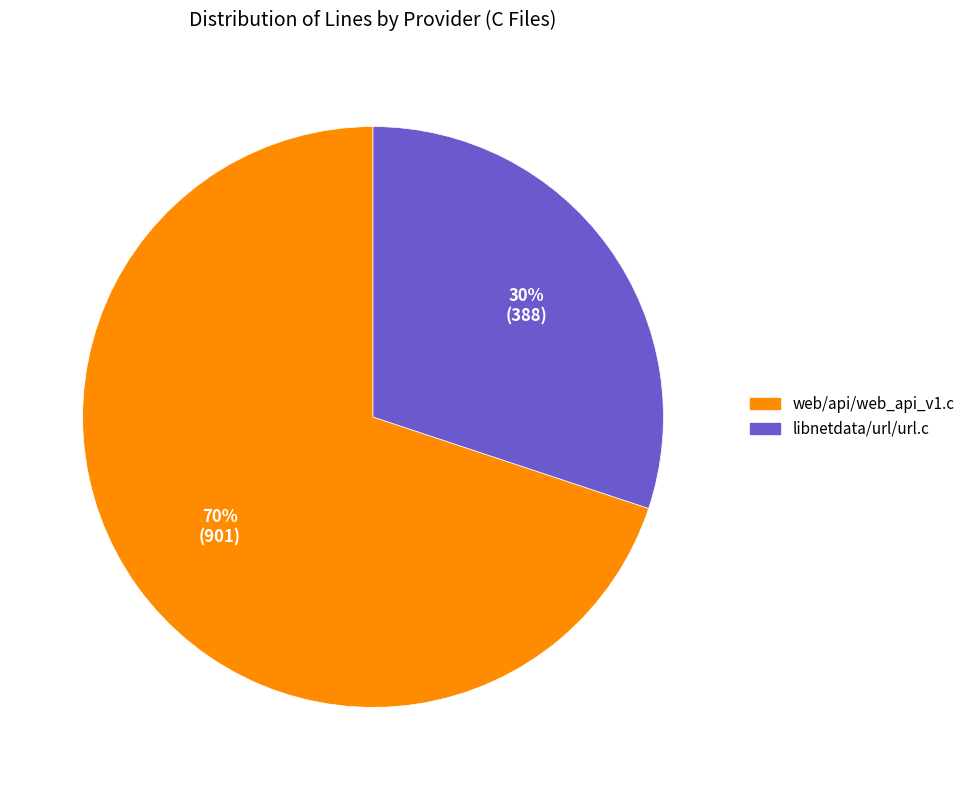

Does libnetdata/url/url.c represent more than half of the total?

No